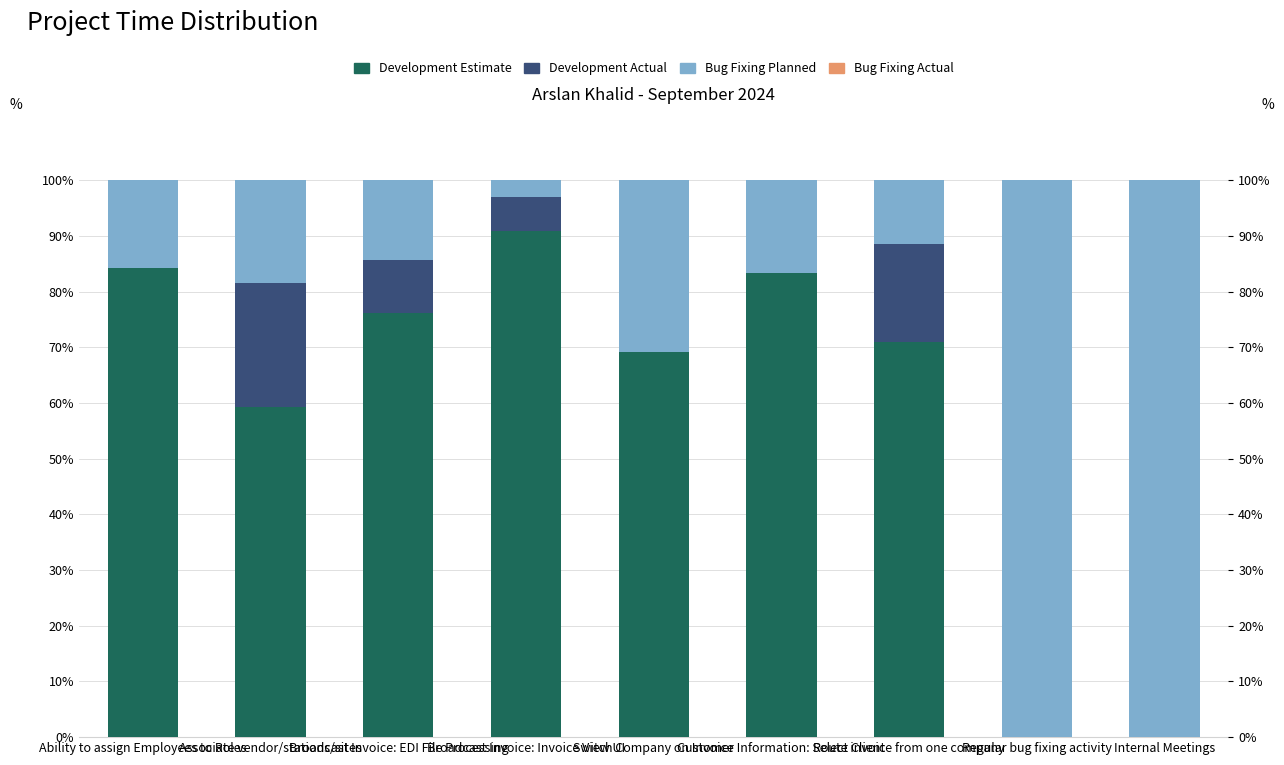

What are all the series names shown in the legend?

Development Estimate, Development Actual, Bug Fixing Planned, Bug Fixing Actual